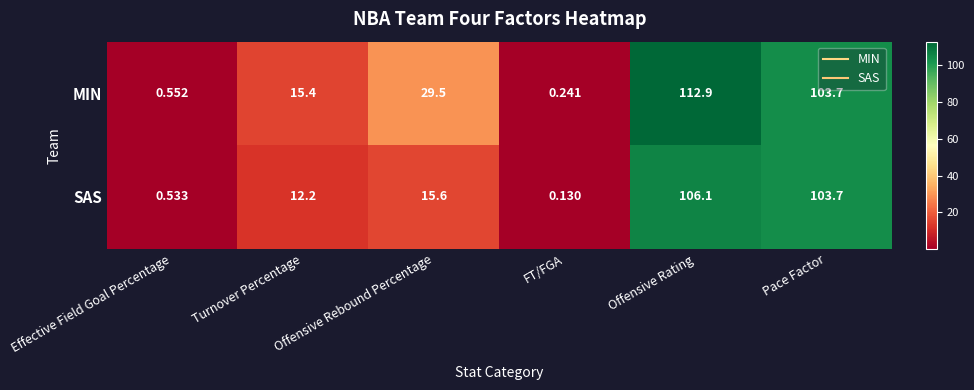

Which category has the lowest value across all series?

FT/FGA